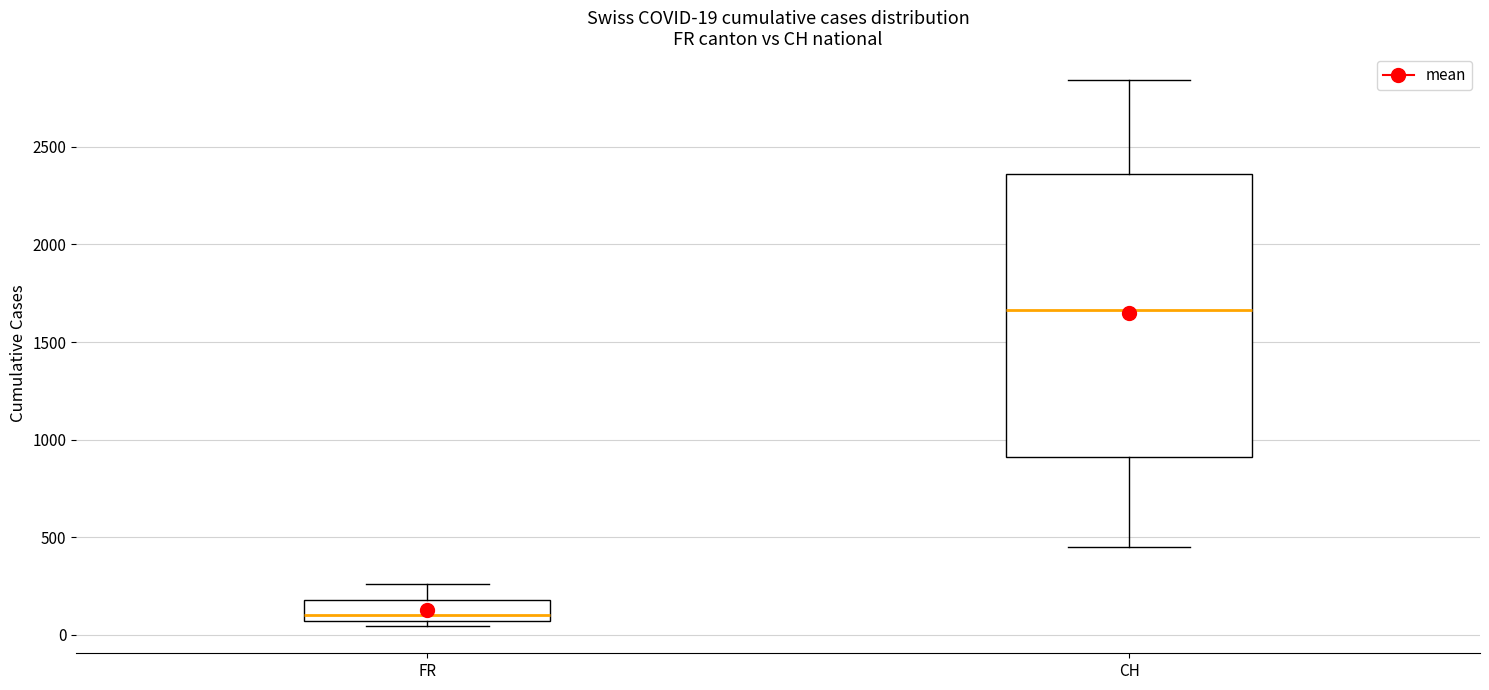

Comparing the boxes themselves (not the whiskers), which one is the tallest?

CH